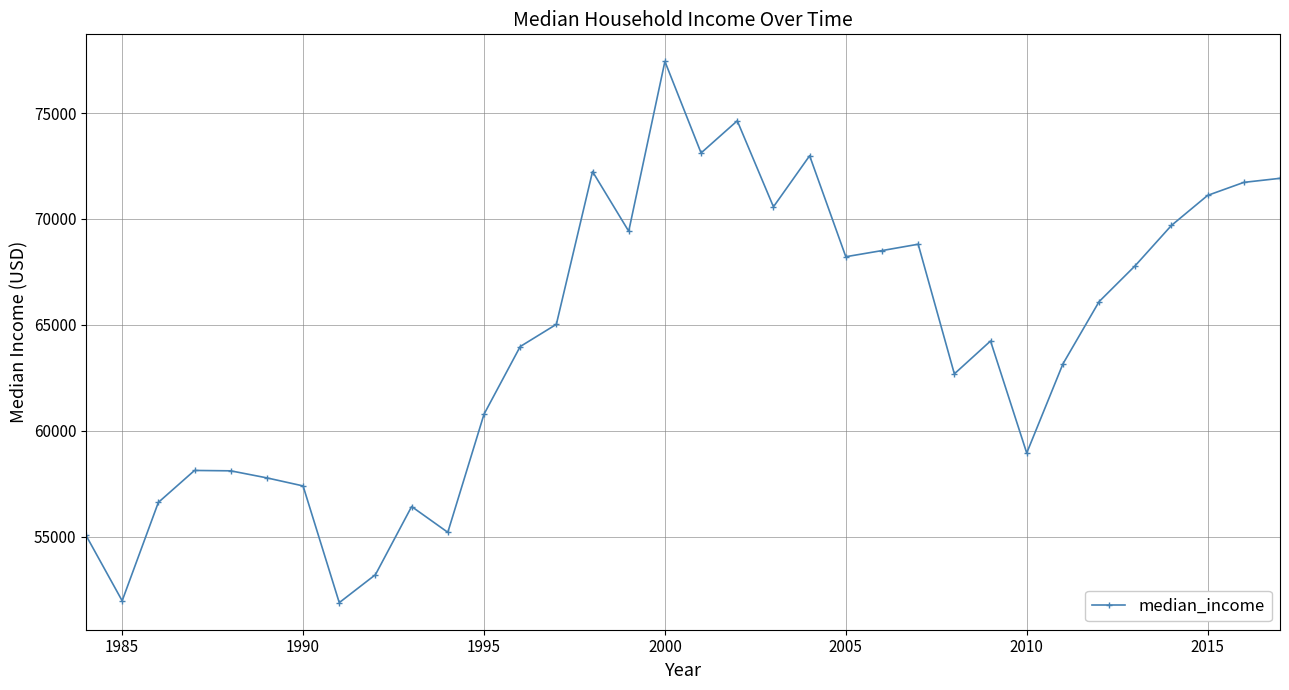

What is the value of the 20th point from the left?

70574